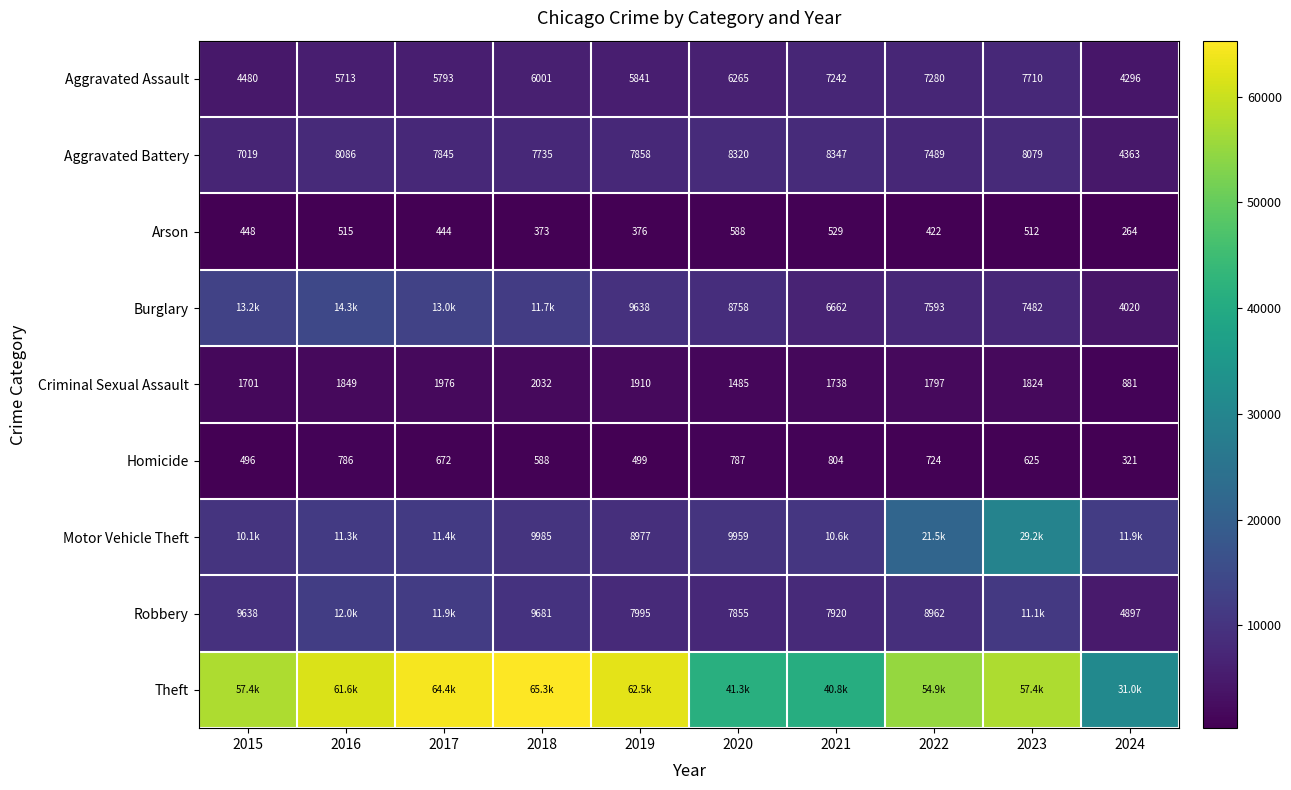

At which label is Homicide closest to 562?

2018